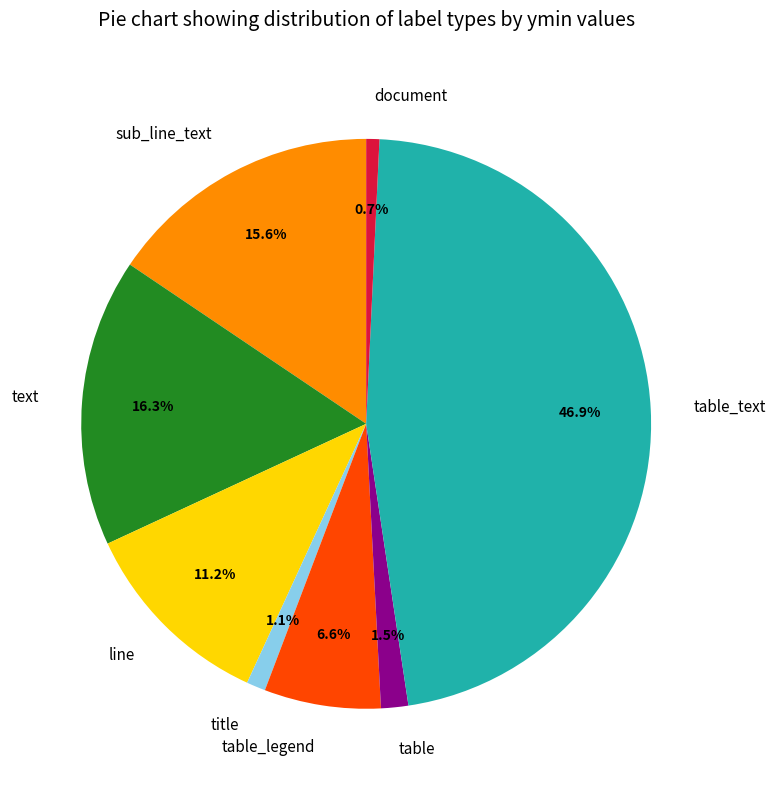

Which slice is the largest?

table_text